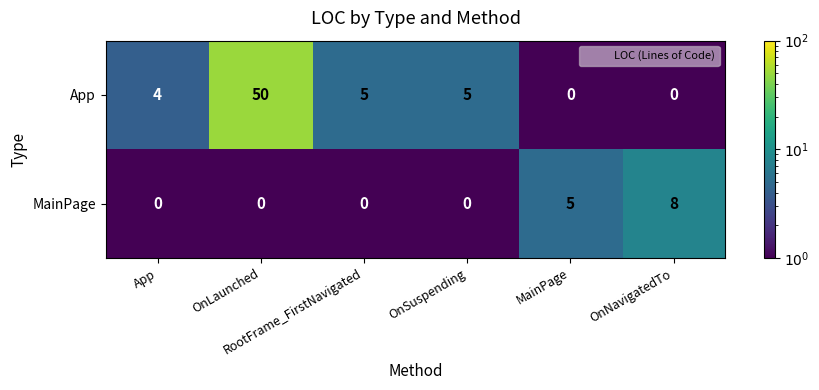

Which series has the widest spread of values?

App